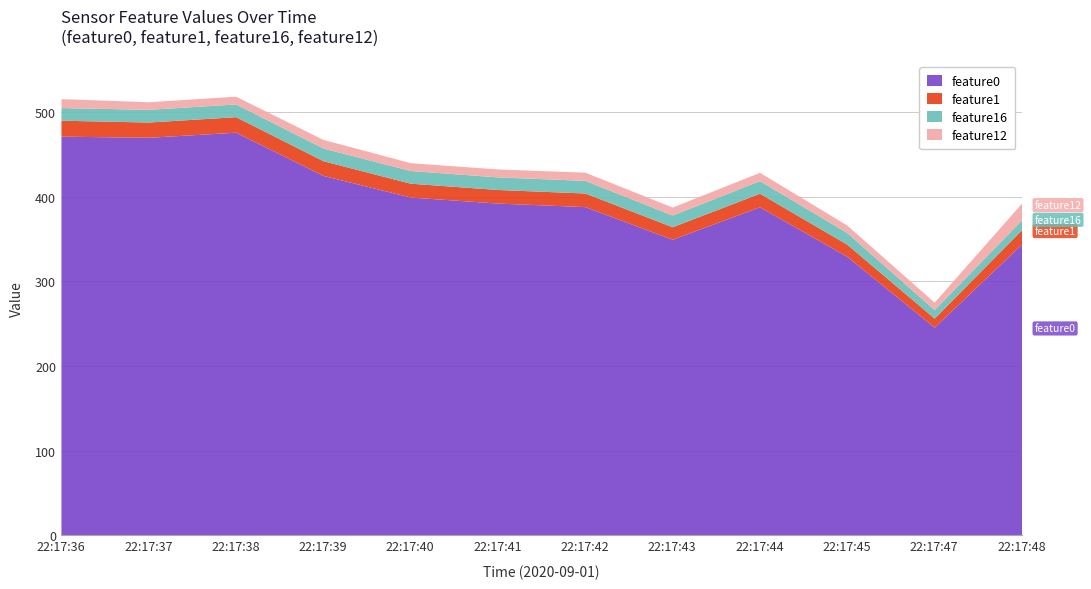

How many lines are shown in the chart?

4